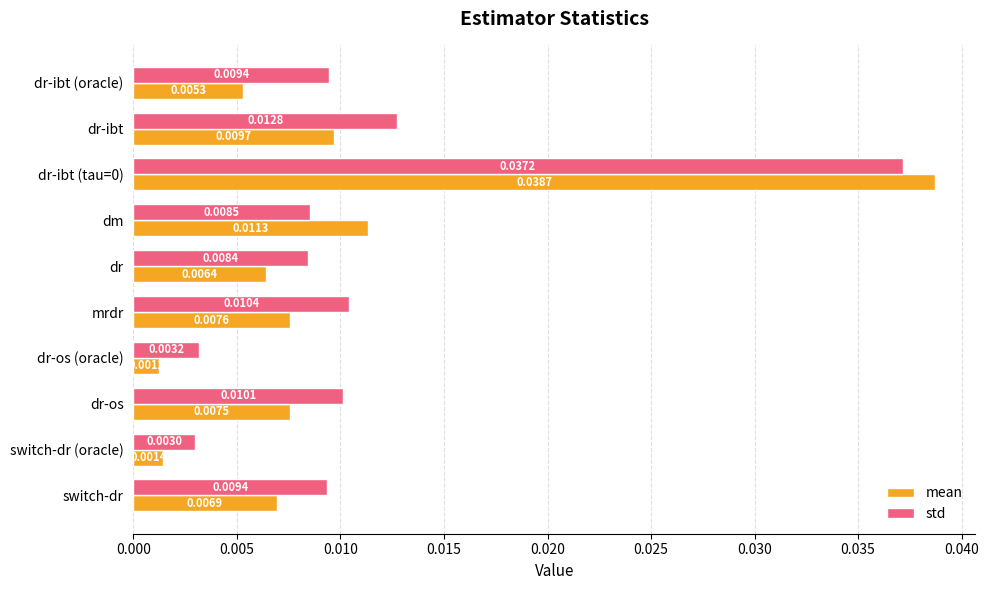

What are all the series names shown in the legend?

mean, std